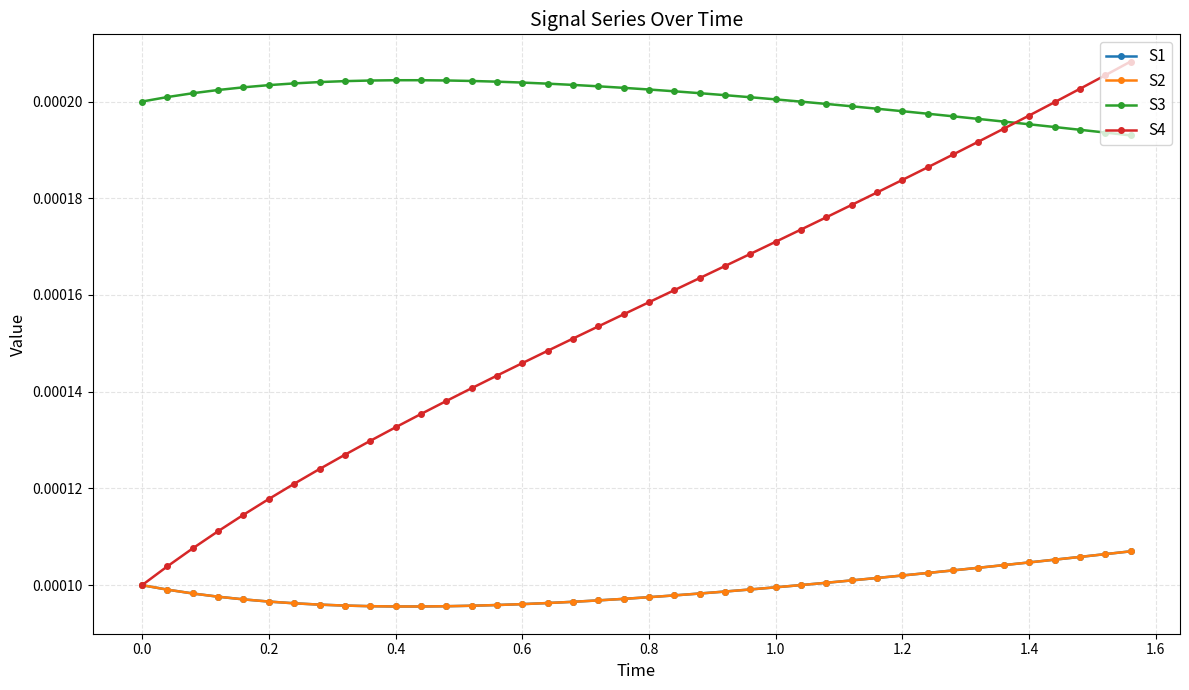

At how many categories does at least one series exceed 0?

40